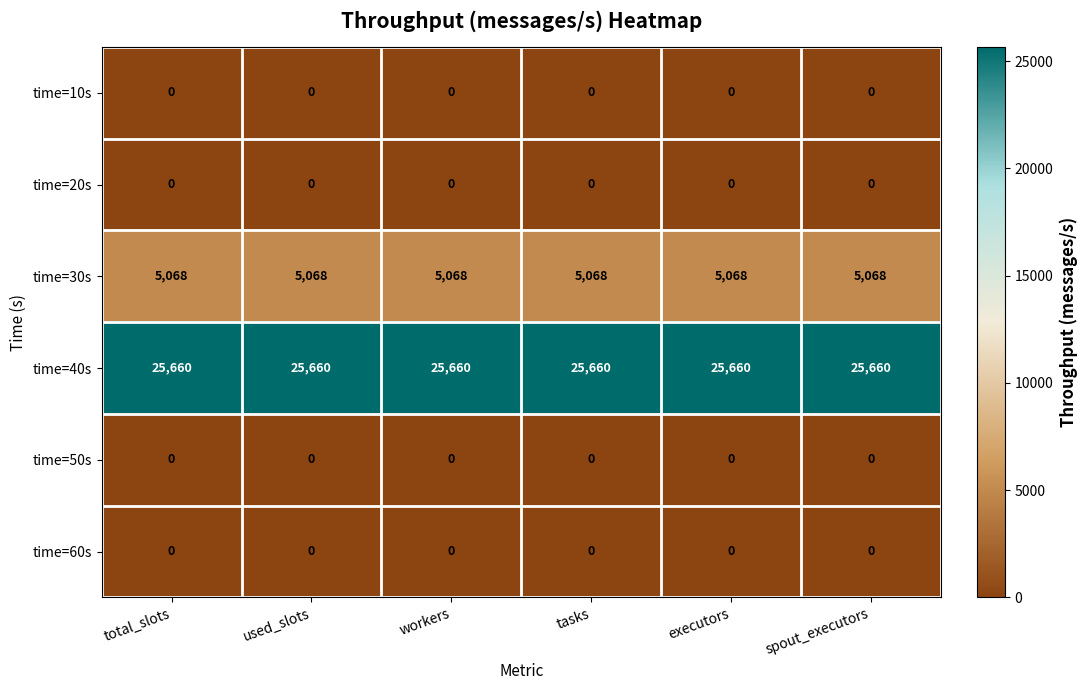

What is the sum of all time=30s values?

30408